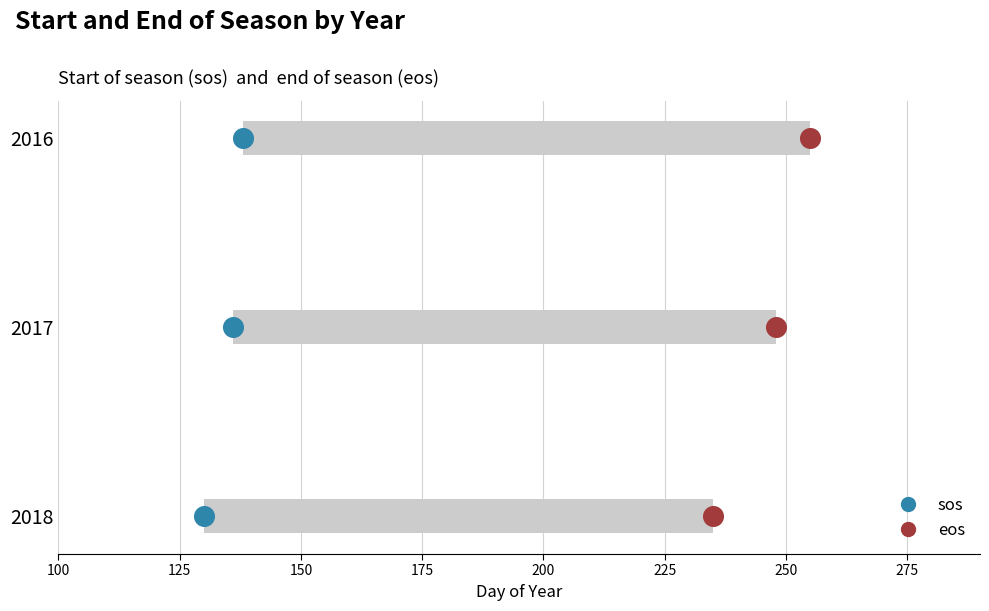

Is the value of sos at 150 greater than the value of eos at 125?

Yes